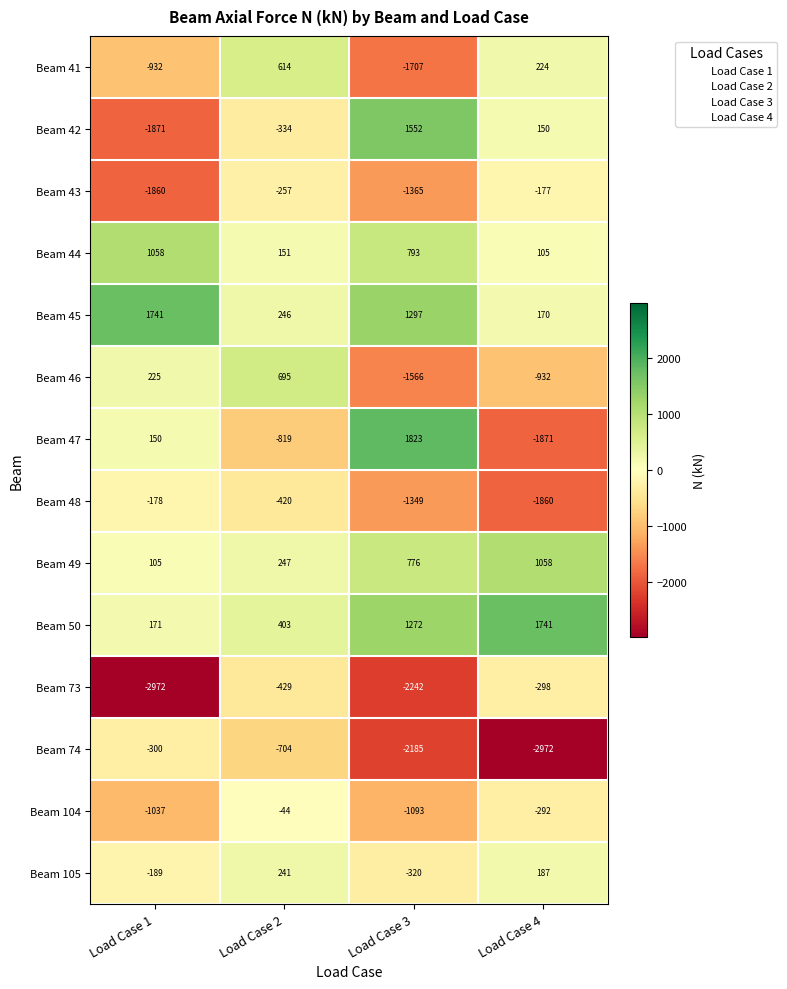

Which series has the widest spread of values?

Beam 47